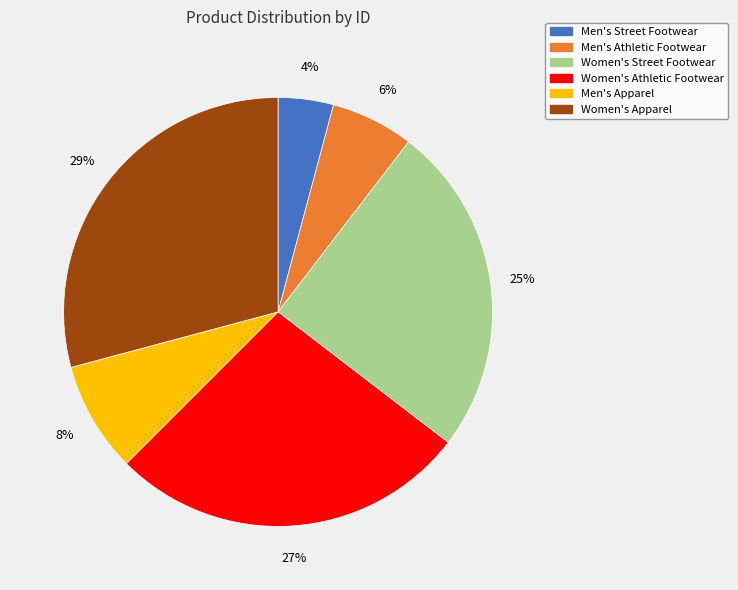

To the nearest percent, what portion does Women's Street Footwear represent?

25%